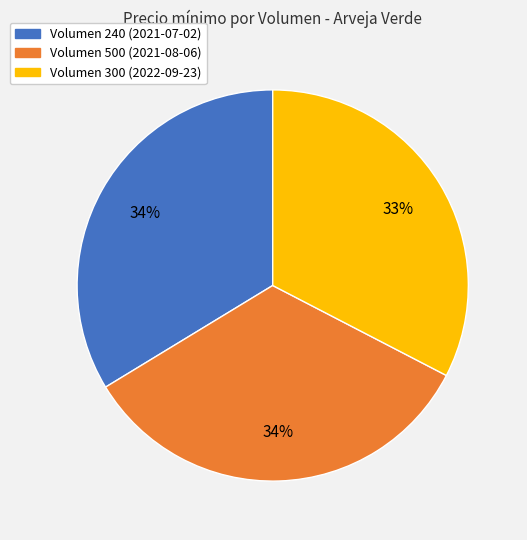

Is it true that Volumen 500 (2021-08-06) is 47% of the pie?

False